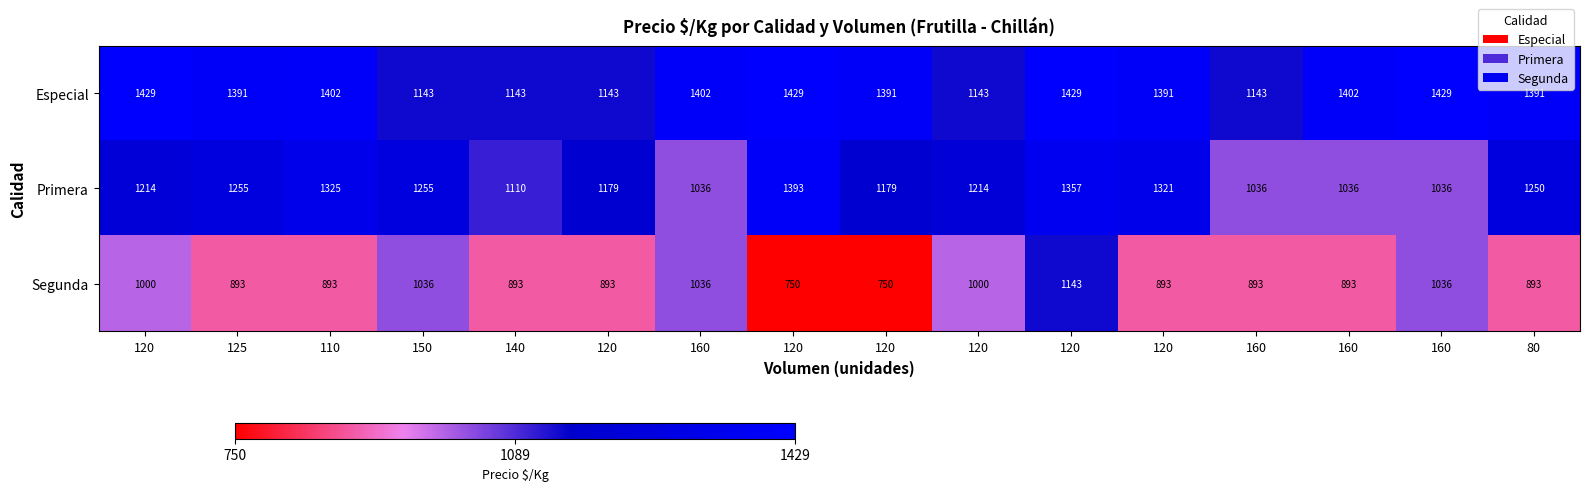

Reading left to right, transcribe all the data shown in this chart.

Especial: 120=1429	125=1391	110=1402	150=1143	140=1143	120=1143	160=1402	120=1429	120=1391	120=1143	120=1429	120=1391	160=1143	160=1402	160=1429	80=1391
Primera: 120=1214	125=1255	110=1325	150=1255	140=1110	120=1179	160=1036	120=1393	120=1179	120=1214	120=1357	120=1321	160=1036	160=1036	160=1036	80=1250
Segunda: 120=1000	125=893	110=893	150=1036	140=893	120=893	160=1036	120=750	120=750	120=1000	120=1143	120=893	160=893	160=893	160=1036	80=893